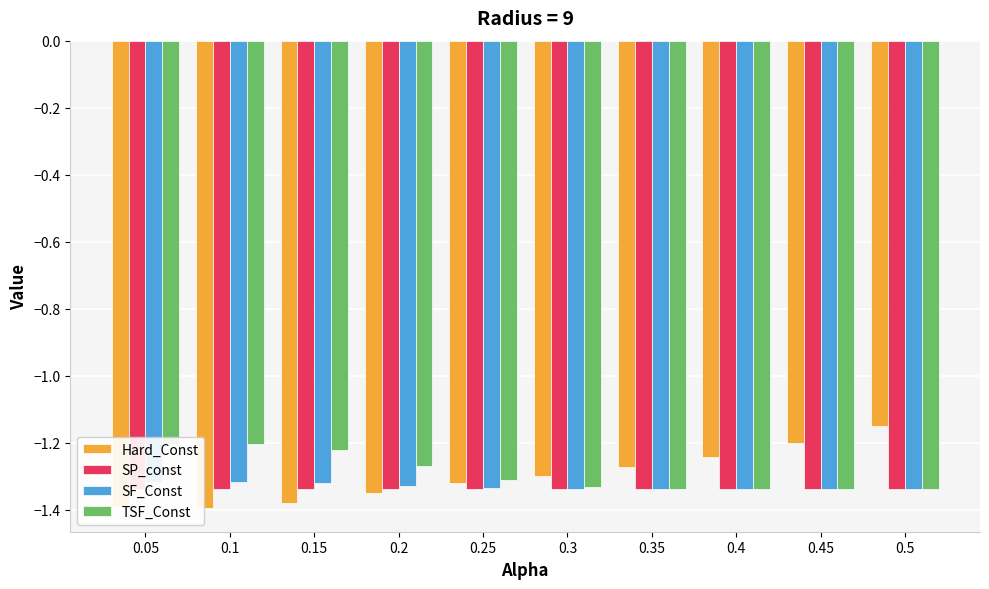

What is the value of the Hard_Const bar at the 6th from the left?

-1.3